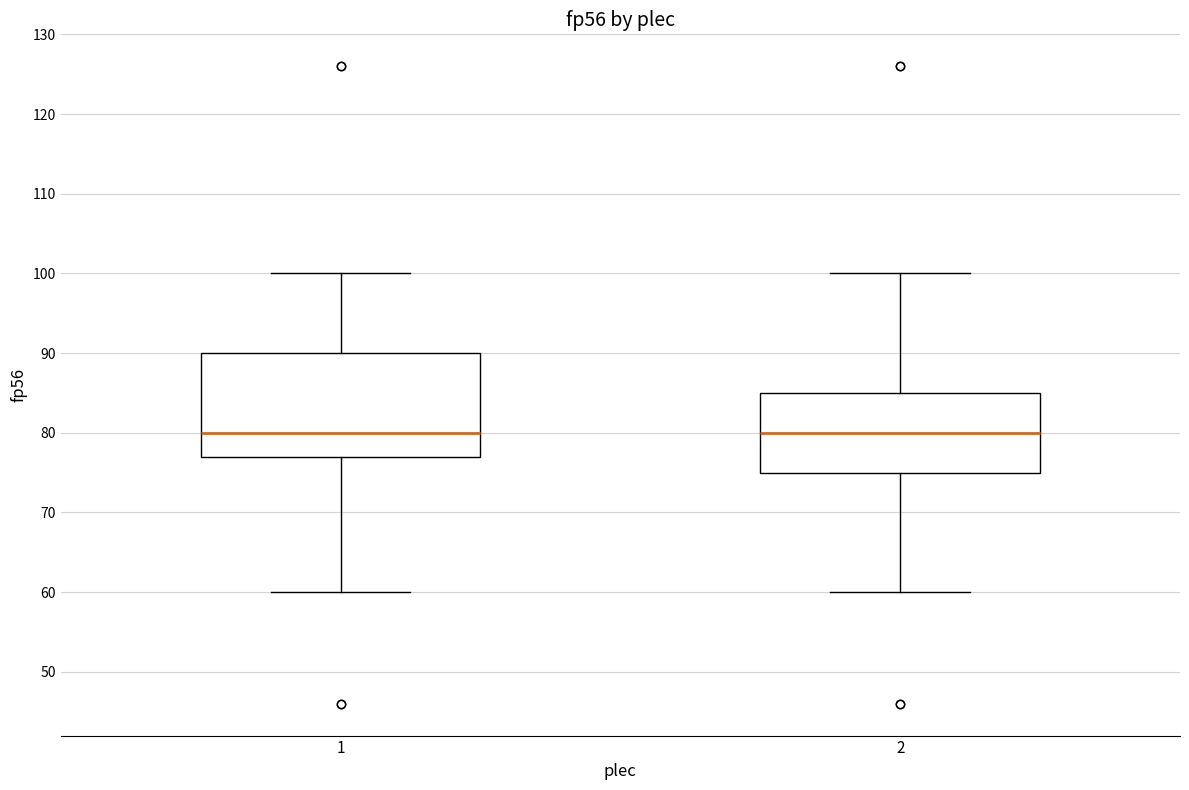

Comparing the boxes themselves (not the whiskers), which one is the tallest?

1